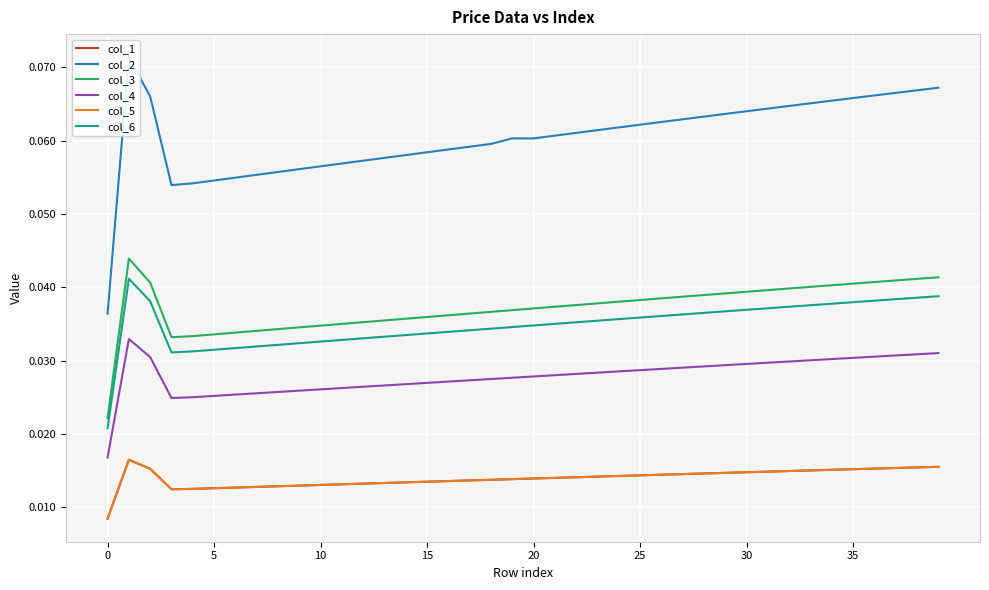

At 8, list the series in order from largest to smallest.

col_2, col_3, col_6, col_4, col_5, col_1